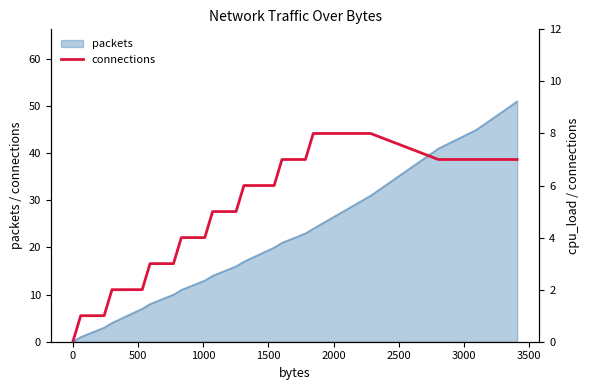

How many lines are shown in the chart?

1